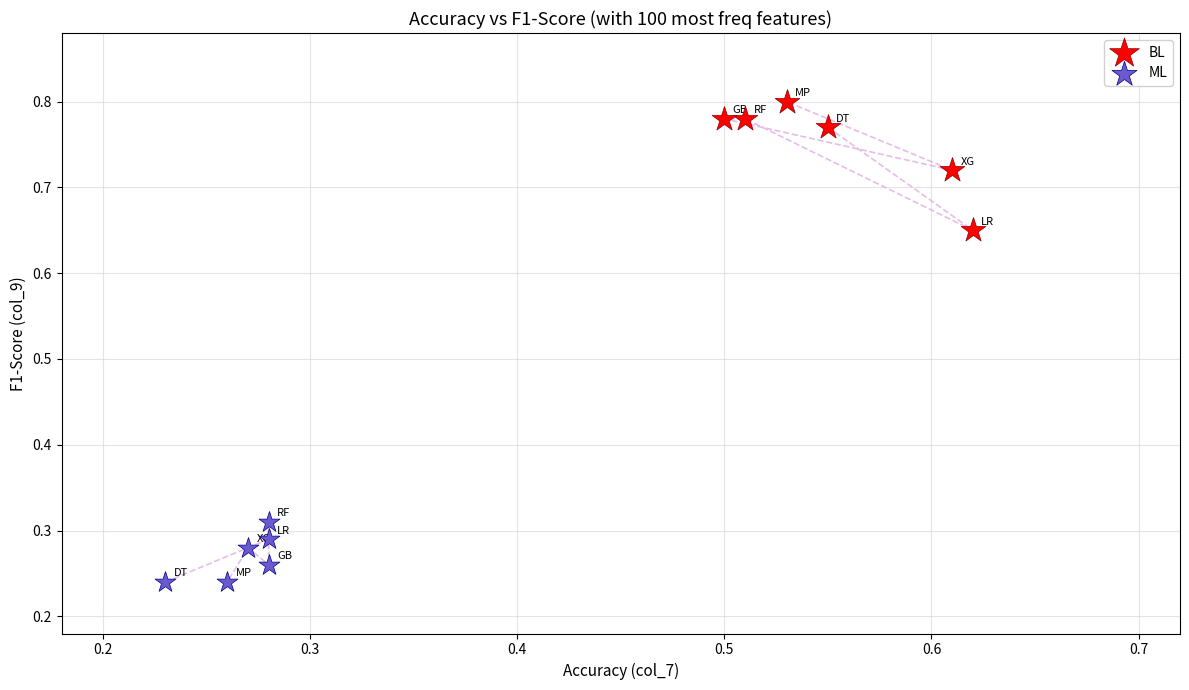

Which series has the largest Y range (max minus min)?

BL